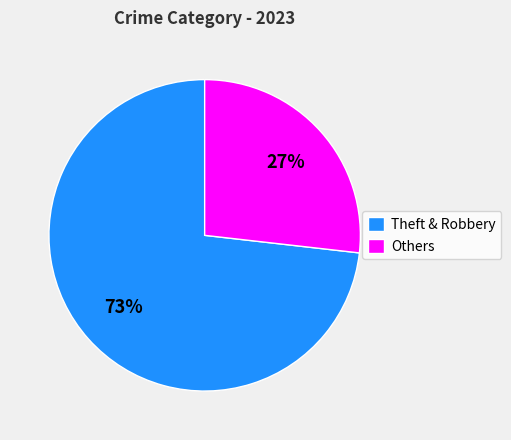

Is the sum of Theft & Robbery and Others greater than half?

Yes